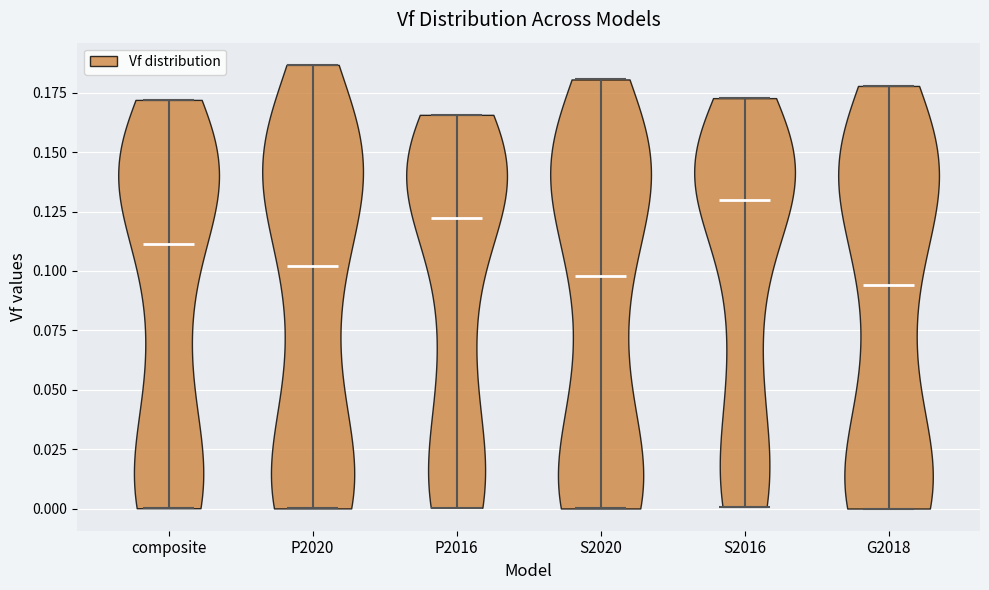

Reading left to right, read every violin against the y-axis: where its median line is, and the lowest and highest points it reaches. The values are not printed on the chart, so give them approximately, as read against the axis.

composite: median line 0.110, lowest point 0.000, highest point 0.170
P2020: median line 0.100, lowest point 0.000, highest point 0.185
P2016: median line 0.120, lowest point 0.000, highest point 0.165
S2020: median line 0.100, lowest point 0.000, highest point 0.180
S2016: median line 0.130, lowest point 0.000, highest point 0.175
G2018: median line 0.095, lowest point 0.000, highest point 0.180